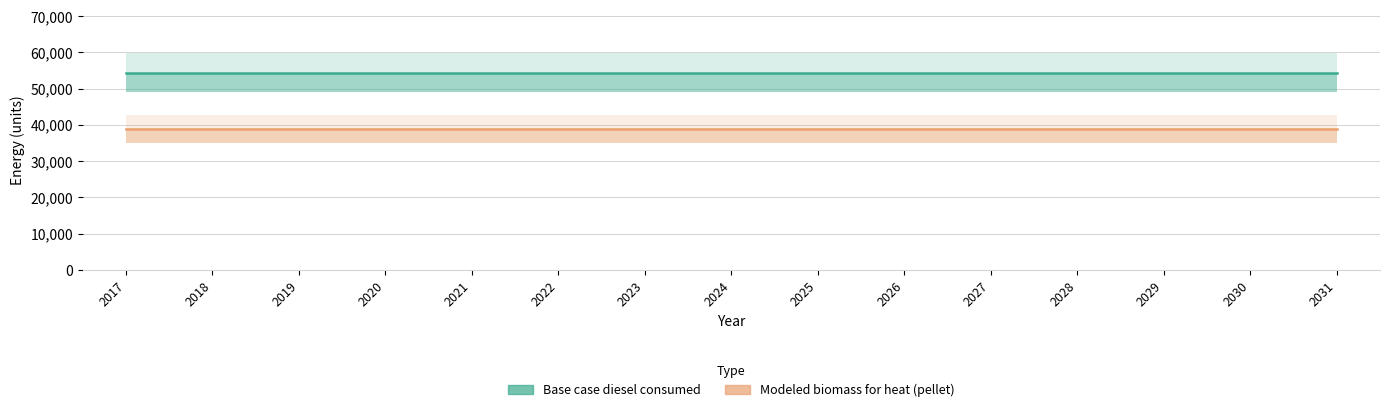

List the series in order of their overall mean, lowest first.

Modeled biomass for heat (pellet), Base case diesel consumed